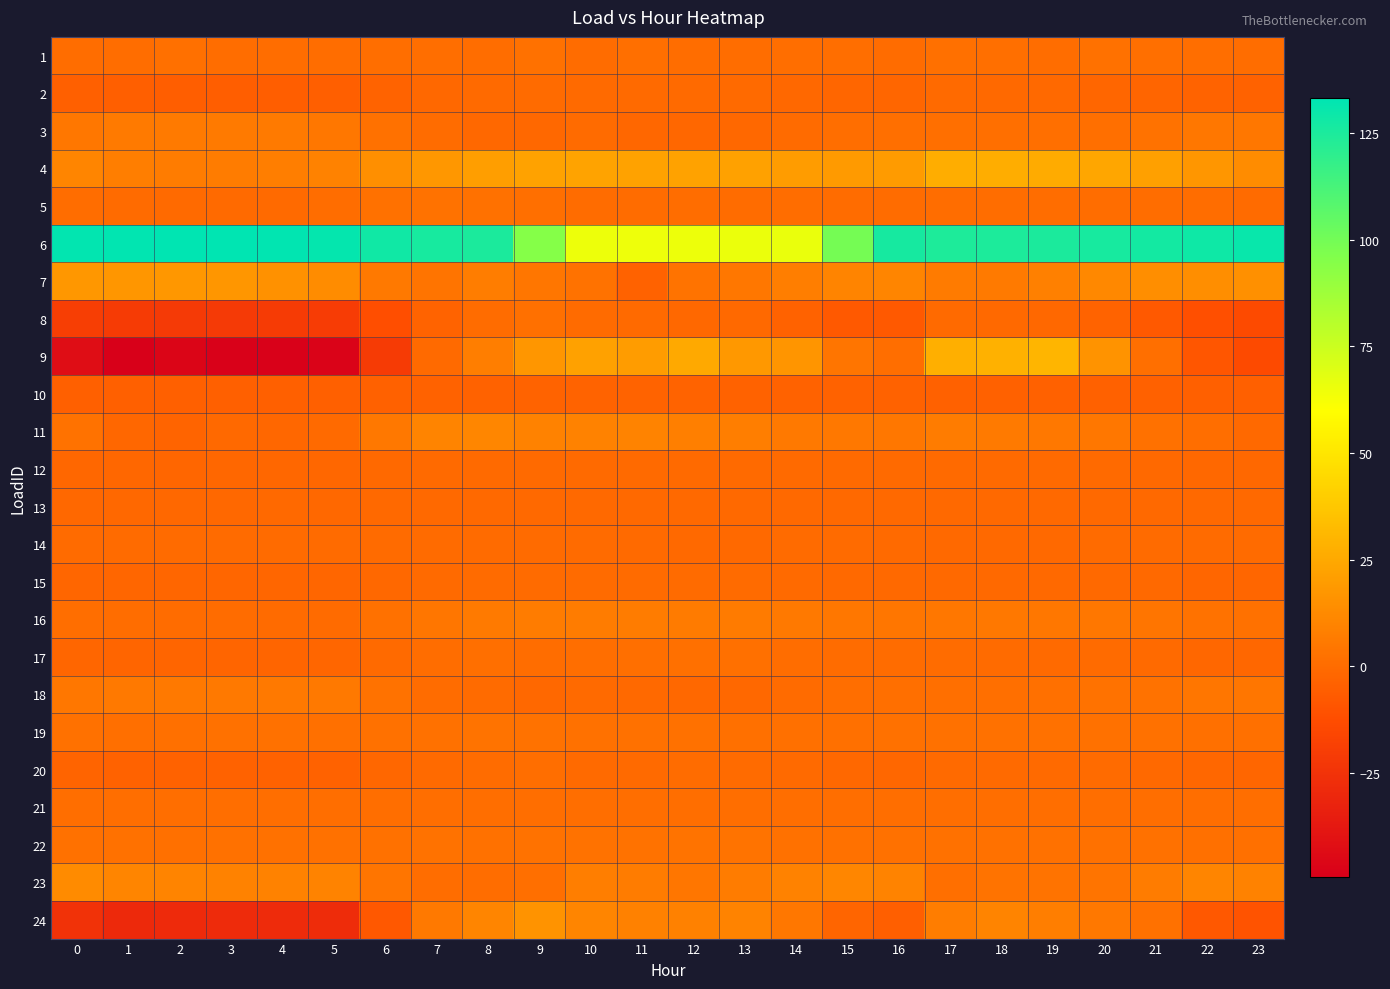

Reading right to left, transcribe all the data shown in this chart.

1: 23=0.5	22=1.2	21=1.2	20=2.3	19=0.5	18=1.3	17=1.6	16=0.4	15=1.1	14=0.9	13=0.6	12=0.5	11=1.3	10=0.2	9=2.3	8=0.6	7=0.8	6=0.9	5=0.8	4=0.7	3=0.8	2=1.8	1=0.8	0=0.7
2: 23=-4.0	22=-3.6	21=-2.7	20=-2.0	19=-1.3	18=-1.0	17=-0.7	16=-2.1	15=-2.4	14=-1.6	13=-0.6	12=-0.6	11=-0.5	10=-0.6	9=-0.1	8=-0.4	7=-1.5	6=-3.7	5=-5.0	4=-5.6	3=-5.4	2=-5.4	1=-5.0	0=-4.6
3: 23=4.5	22=4.5	21=2.9	20=1.4	19=1.4	18=1.4	17=1.4	16=1.4	15=1.0	14=-0.2	13=-1.3	12=-1.7	11=-1.7	10=-0.1	9=-1.7	8=-1.7	7=0.3	6=2.2	5=4.9	4=6.0	3=6.0	2=6.0	1=6.0	0=4.8
4: 23=13.3	22=17.4	21=21.3	20=23.9	19=25.9	18=26.7	17=26.7	16=19.6	15=19.0	14=20.0	13=22.2	12=22.4	11=22.3	10=22.7	9=22.5	8=20.5	7=17.7	6=14.5	5=9.3	4=7.5	3=6.6	2=6.8	1=7.9	0=10.2
5: 23=-0.1	22=0.7	21=0.8	20=0.6	19=0.6	18=0.5	17=0.5	16=0.4	15=0.4	14=0.6	13=0.3	12=0.7	11=0.4	10=0.4	9=1.2	8=2.2	7=2.8	6=2.5	5=0.8	4=-0.7	3=-0.9	2=-0.6	1=0.0	0=0.5
6: 23=130.7	22=128.9	21=127.4	20=126.4	19=125.1	18=124.8	17=124.6	16=126.8	15=99.4	14=65.9	13=65.6	12=65.2	11=64.8	10=65.2	9=95.0	8=125.1	7=126.1	6=128.5	5=131.5	4=132.6	3=133.2	2=133.2	1=132.6	0=132.2
7: 23=14.9	22=14.2	21=14.1	20=11.6	19=8.4	18=6.1	17=6.2	16=10.6	15=9.8	14=7.6	13=4.9	12=3.0	11=-3.9	10=2.9	9=4.2	8=6.9	7=3.6	6=5.7	5=13.4	4=15.4	3=17.3	2=17.8	1=17.3	0=17.6
8: 23=-13.9	22=-11.4	21=-7.5	20=-3.7	19=-1.6	18=-1.2	17=-0.9	16=-7.6	15=-7.6	14=-4.2	13=-1.2	12=-1.5	11=-0.8	10=0.1	9=1.7	8=0.1	7=-3.6	6=-11.7	5=-20.4	4=-21.3	3=-21.5	2=-21.5	1=-21.3	0=-19.8
9: 23=-14.0	22=-8.7	21=1.2	20=16.4	19=30.2	18=28.5	17=27.3	16=1.2	15=3.9	14=17.2	13=18.1	12=25.1	11=20.1	10=21.5	9=17.3	8=7.4	7=-0.9	6=-21.2	5=-47.7	4=-48.6	3=-48.5	2=-46.9	1=-49.5	0=-42.9
10: 23=-4.6	22=-4.6	21=-4.3	20=-4.2	19=-4.2	18=-4.2	17=-4.2	16=-4.2	15=-3.9	14=-3.9	13=-3.9	12=-3.7	11=-3.6	10=-3.7	9=-3.6	8=-3.9	7=-4.0	6=-4.4	5=-4.6	4=-4.6	3=-4.6	2=-4.6	1=-4.6	0=-4.6
11: 23=-1.2	22=0.8	21=2.6	20=4.5	19=5.1	18=6.1	17=6.6	16=4.7	15=5.3	14=5.6	13=7.9	12=8.1	11=9.4	10=9.3	9=9.2	8=11.0	7=9.7	6=5.4	5=-0.3	4=-2.0	3=-1.2	2=-2.8	1=-1.7	0=2.8
12: 23=-1.5	22=-1.4	21=-1.0	20=-0.8	19=-0.9	18=-0.8	17=-0.7	16=-0.8	15=-1.0	14=-1.0	13=-0.8	12=-0.8	11=-0.7	10=-0.9	9=-0.6	8=-0.5	7=-0.7	6=-1.2	5=-1.8	4=-2.0	3=-1.9	2=-2.1	1=-1.9	0=-1.9
13: 23=-1.3	22=-1.3	21=-1.3	20=-1.2	19=-1.2	18=-1.3	17=-1.3	16=-1.3	15=-1.2	14=-1.2	13=-1.3	12=-1.2	11=-1.2	10=-1.2	9=-1.3	8=-1.2	7=-1.2	6=-1.2	5=-1.3	4=-1.3	3=-1.4	2=-1.4	1=-1.4	0=-1.4
14: 23=-0.2	22=-0.2	21=-0.2	20=-0.2	19=-1.2	18=-1.2	17=-1.2	16=-0.5	15=-0.2	14=-0.2	13=-1.2	12=-1.2	11=-1.0	10=-0.2	9=-0.2	8=-0.2	7=-0.2	6=-0.2	5=-0.2	4=-0.2	3=-0.2	2=-0.2	1=-0.2	0=-0.2
15: 23=-2.2	22=-2.2	21=-1.1	20=-1.1	19=-1.1	18=-1.1	17=-1.1	16=-1.1	15=-1.1	14=-0.4	13=-0.1	12=-0.1	11=-0.1	10=-0.1	9=-0.1	8=-0.1	7=-0.4	6=-1.6	5=-2.2	4=-2.2	3=-2.2	2=-2.2	1=-2.2	0=-2.2
16: 23=1.9	22=2.9	21=4.0	20=4.5	19=4.9	18=5.2	17=4.9	16=4.3	15=4.5	14=5.7	13=6.2	12=6.5	11=6.7	10=6.8	9=6.8	8=5.8	7=4.1	6=2.2	5=0.1	4=-0.2	3=0.5	2=0.4	1=0.7	0=1.0
17: 23=-2.0	22=-1.9	21=-0.7	20=-0.2	19=-0.7	18=-0.1	17=0.4	16=0.4	15=0.4	14=0.7	13=1.6	12=1.6	11=1.4	10=0.9	9=0.8	8=1.3	7=0.8	6=-0.3	5=-2.1	4=-2.4	3=-2.6	2=-2.6	1=-2.5	0=-2.2
18: 23=4.3	22=4.3	21=2.8	20=2.8	19=1.8	18=1.4	17=1.4	16=1.4	15=1.0	14=-0.1	13=-1.5	12=-1.5	11=-1.1	10=-0.4	9=-1.5	8=-0.1	7=0.3	6=2.8	5=5.7	4=5.7	3=5.7	2=5.7	1=5.7	0=4.6
19: 23=1.9	22=1.5	21=1.9	20=2.5	19=2.4	18=2.0	17=2.1	16=2.3	15=1.8	14=1.8	13=1.6	12=2.3	11=1.9	10=2.0	9=2.6	8=3.1	7=2.3	6=2.5	5=1.9	4=2.1	3=2.1	2=1.9	1=1.3	0=2.1
20: 23=-2.2	22=-1.7	21=-1.0	20=-0.1	19=-0.3	18=-0.7	17=-0.8	16=-1.9	15=-1.5	14=-0.3	13=0.1	12=0.2	11=-0.3	10=-0.5	9=1.1	8=0.3	7=-0.9	6=-1.9	5=-3.8	4=-4.1	3=-4.1	2=-4.1	1=-3.9	0=-2.9
21: 23=1.0	22=1.0	21=1.0	20=1.0	19=1.0	18=1.0	17=1.0	16=1.0	15=1.0	14=1.0	13=1.0	12=1.0	11=1.0	10=1.0	9=1.0	8=1.0	7=1.0	6=1.0	5=1.0	4=1.0	3=1.0	2=1.0	1=1.0	0=1.0
22: 23=1.9	22=1.9	21=2.2	20=2.1	19=2.3	18=2.1	17=2.1	16=2.0	15=2.4	14=2.5	13=3.0	12=3.0	11=2.7	10=2.7	9=2.7	8=2.6	7=2.7	6=2.3	5=2.2	4=2.0	3=2.0	2=1.7	1=2.1	0=2.2
23: 23=9.3	22=10.8	21=6.8	20=3.5	19=3.1	18=3.1	17=1.5	16=9.7	15=10.8	14=9.3	13=6.5	12=4.1	11=6.6	10=7.7	9=1.2	8=0.5	7=0.8	6=3.9	5=9.7	4=9.4	3=9.2	2=10.0	1=10.6	0=12.9
24: 23=-10.1	22=-7.8	21=2.4	20=5.4	19=7.4	18=10.0	17=7.0	16=-5.0	15=-2.7	14=4.9	13=9.4	12=9.0	11=8.7	10=10.2	9=16.0	8=10.8	7=5.8	6=-7.9	5=-28.1	4=-28.5	3=-28.6	2=-29.0	1=-29.8	0=-25.3